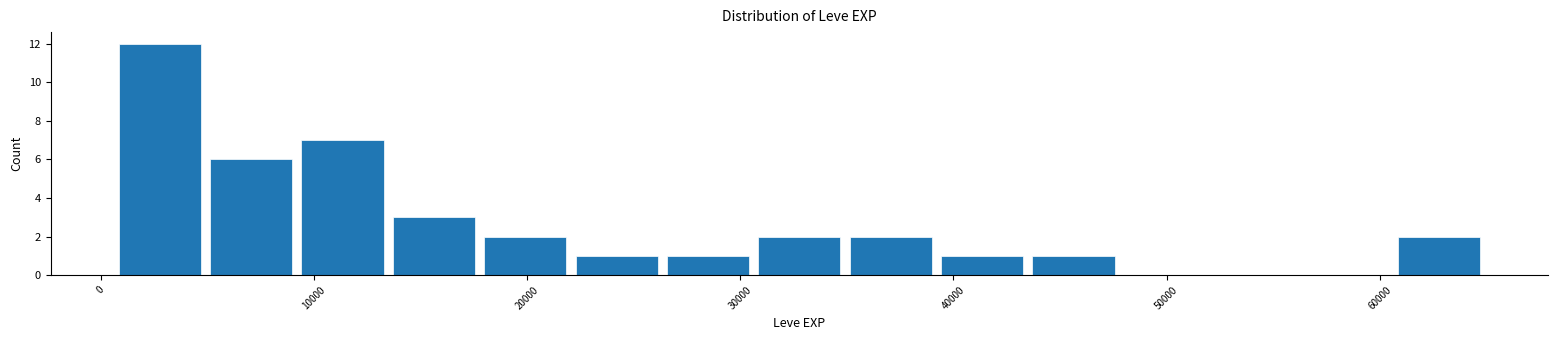

Over which range of the x-axis is the bar tallest?

1000 to 5000